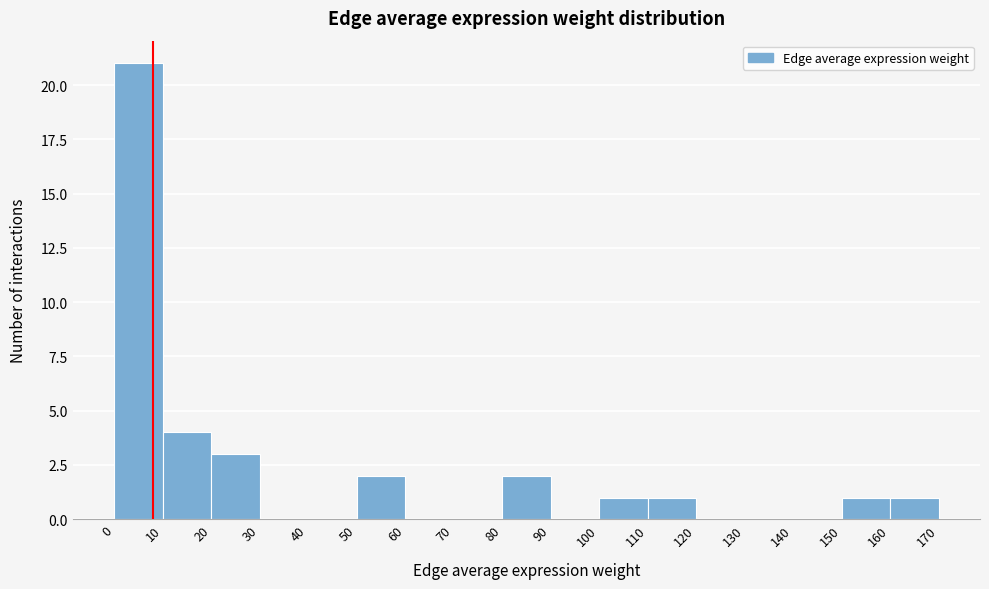

Reading left to right, transcribe this chart: for each bar, give the range it covers on the x-axis and its height. The values are not printed on the chart, so give them approximately, as read against the axis.

0 to 10: 21
10 to 20: 4
20 to 30: 3
30 to 40: 0
40 to 50: 0
50 to 60: 2
60 to 70: 0
70 to 80: 0
80 to 90: 2
90 to 100: 0
100 to 110: 1
110 to 120: 1
120 to 130: 0
130 to 140: 0
140 to 150: 0
150 to 160: 1
160 to 170: 1